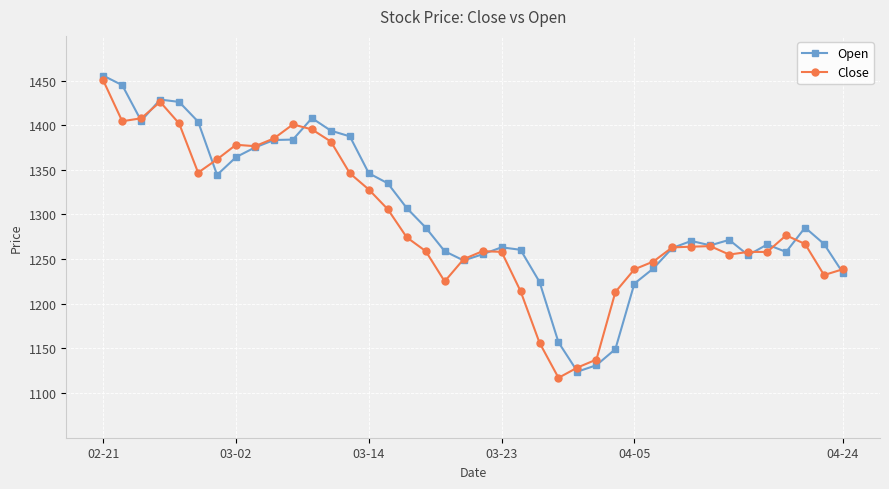

True or false: Open has more than 0 points higher than both neighbors.

True